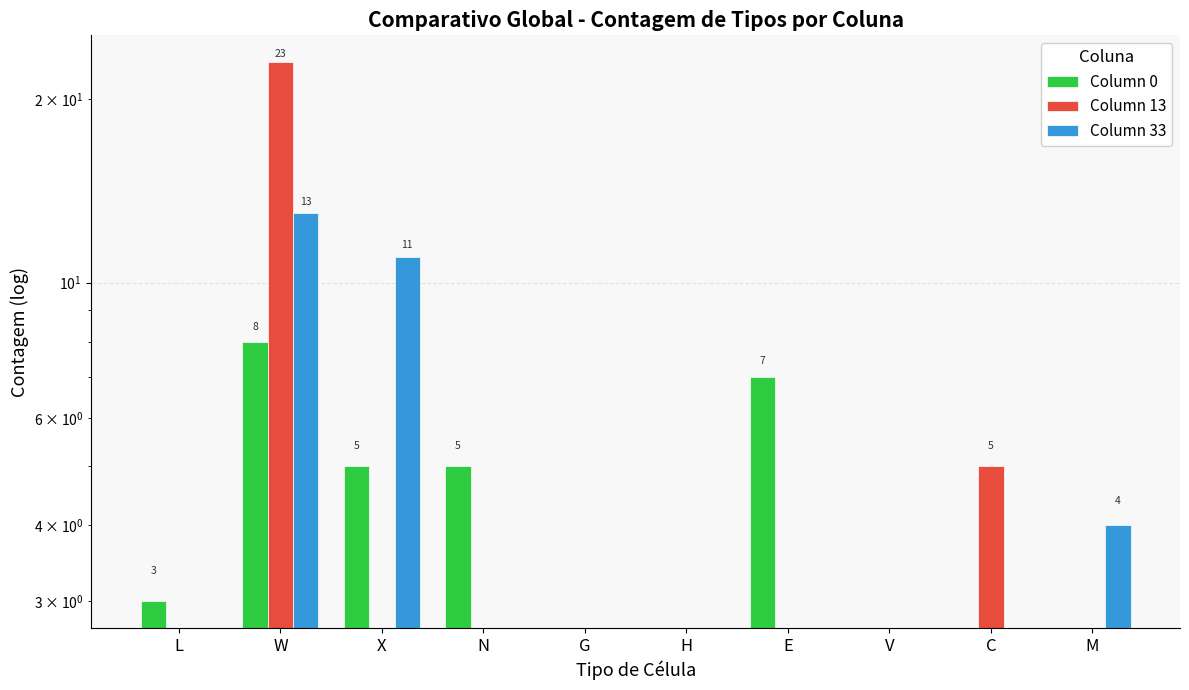

What is the label of the 10th bar from the left?

M